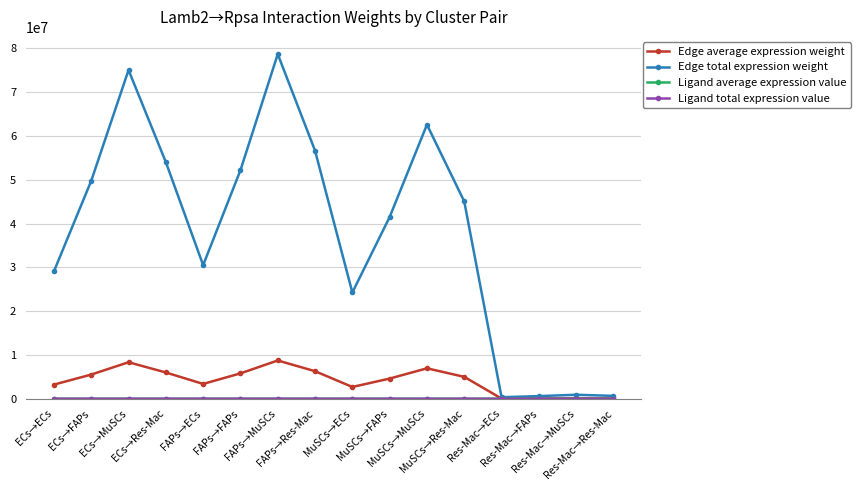

True or false: Edge total expression weight has more than 2 points higher than both neighbors.

True